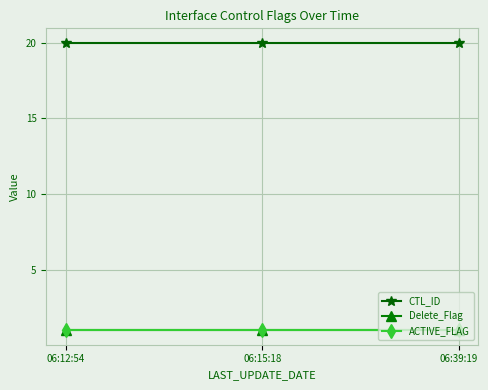

What is the sum of all Delete_Flag values?

3